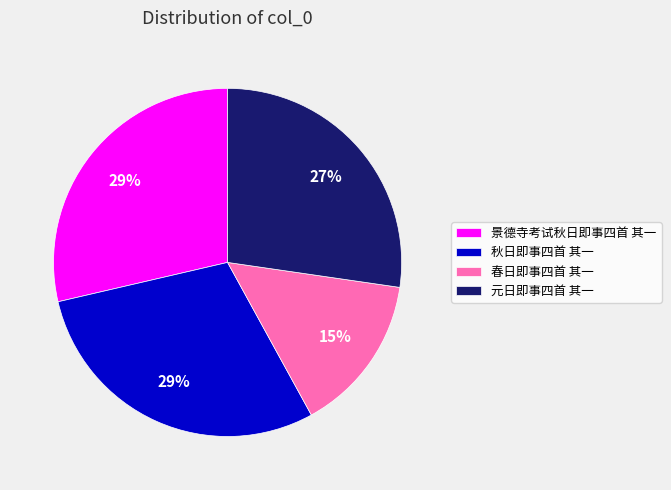

Is the sum of 元日即事四首 其一 and 春日即事四首 其一 greater than half?

No